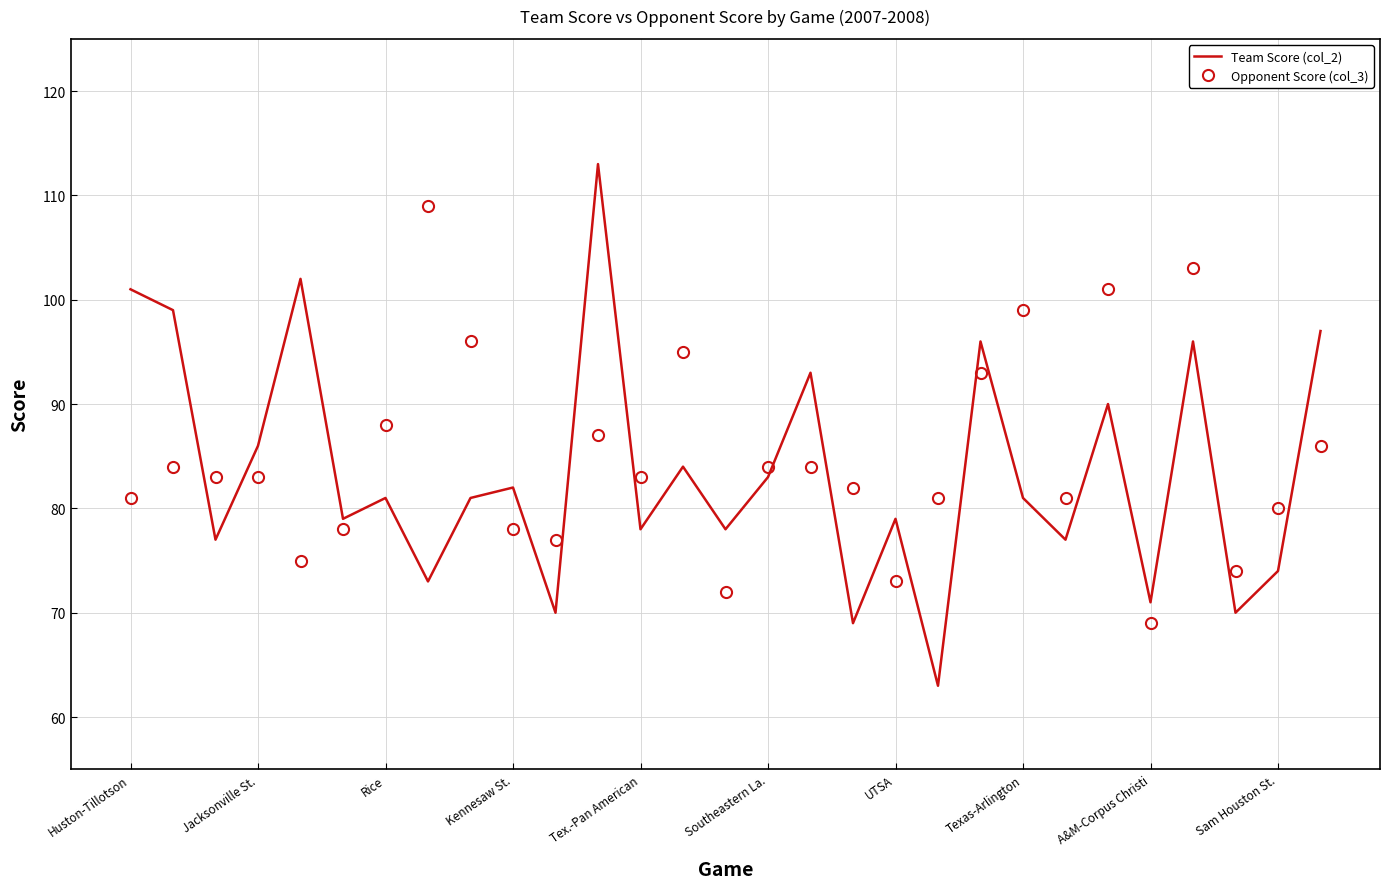

What is the greatest value displayed?

113